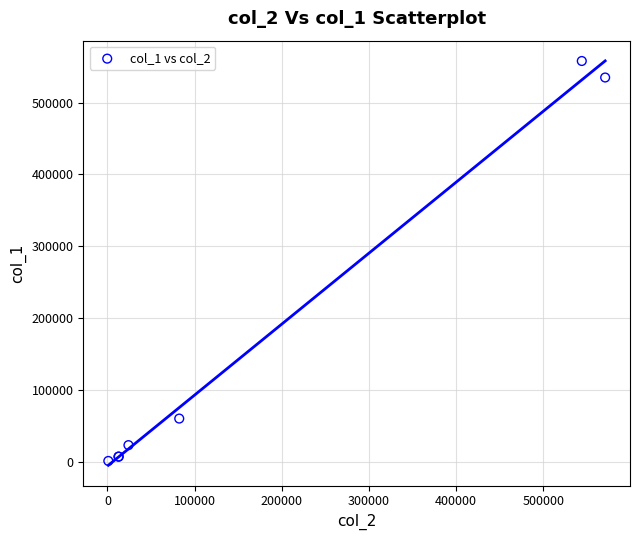

What Y value in the scatter plot is closest to 279500?

60000